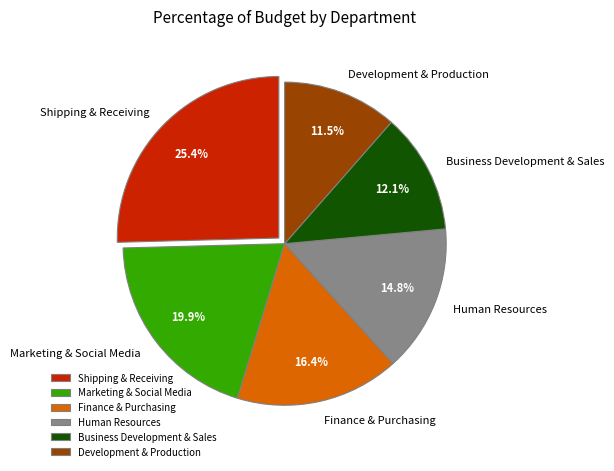

Which slice is the smallest?

Development & Production